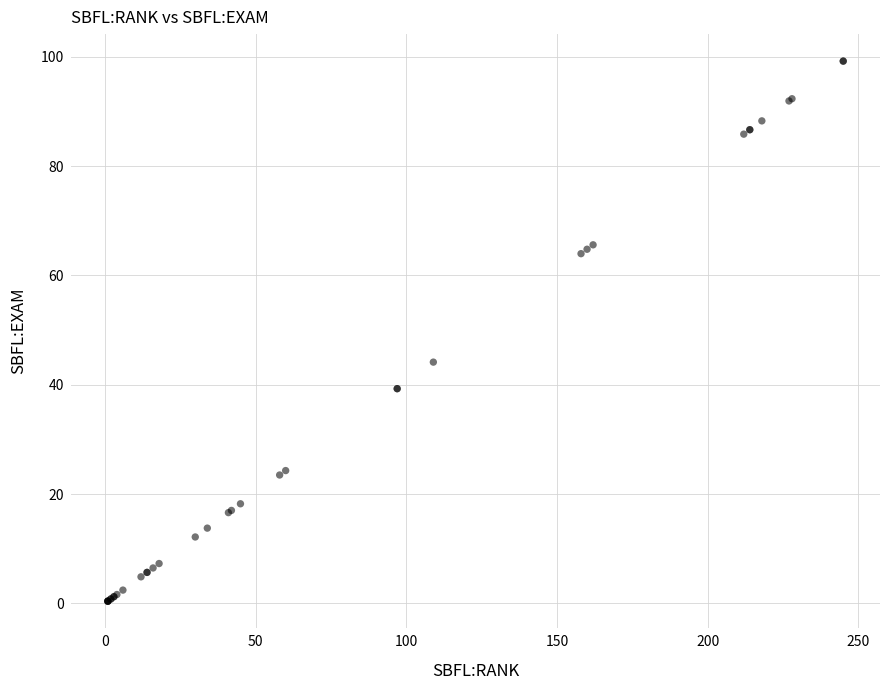

What Y value in the scatter plot is closest to 49?

44.1